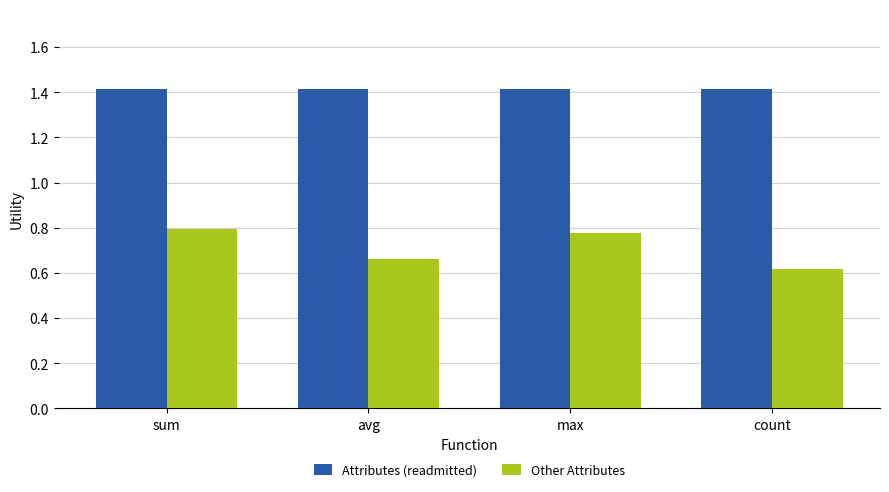

What is the sum of all Other Attributes values?

2.8